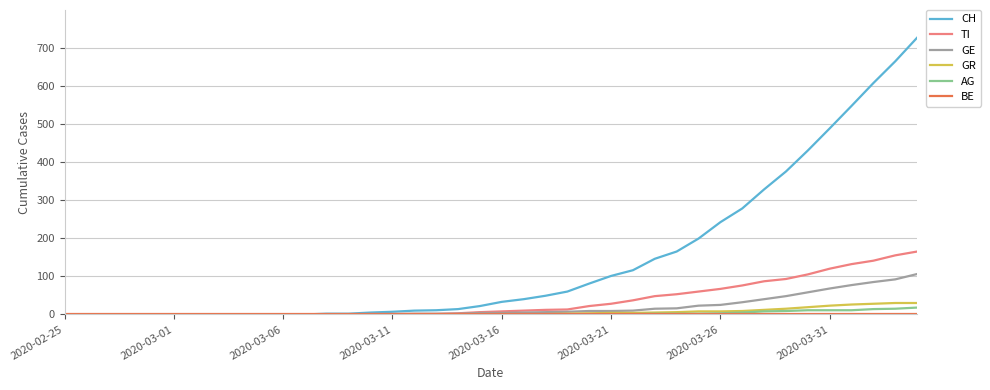

Which series has the widest spread of values?

CH